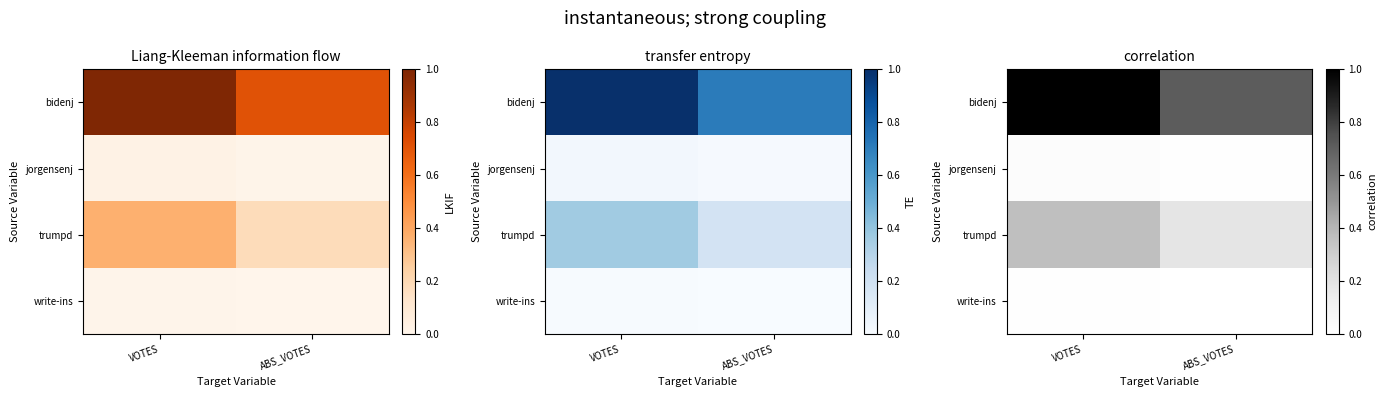

Which series has the largest range (max minus min)?

bidenj